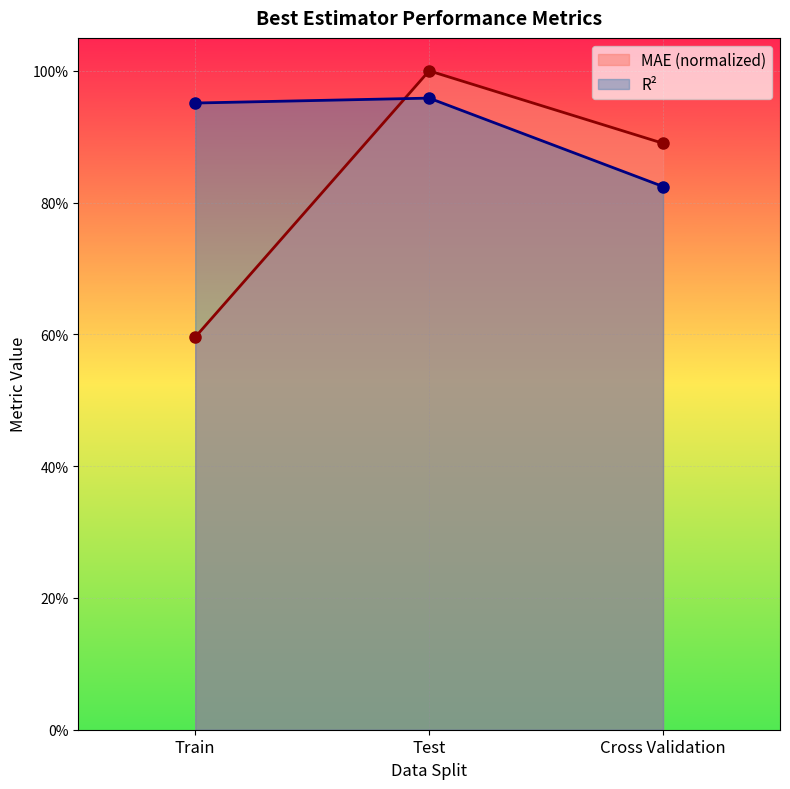

What is the lowest value of the R^2 series?

0.8